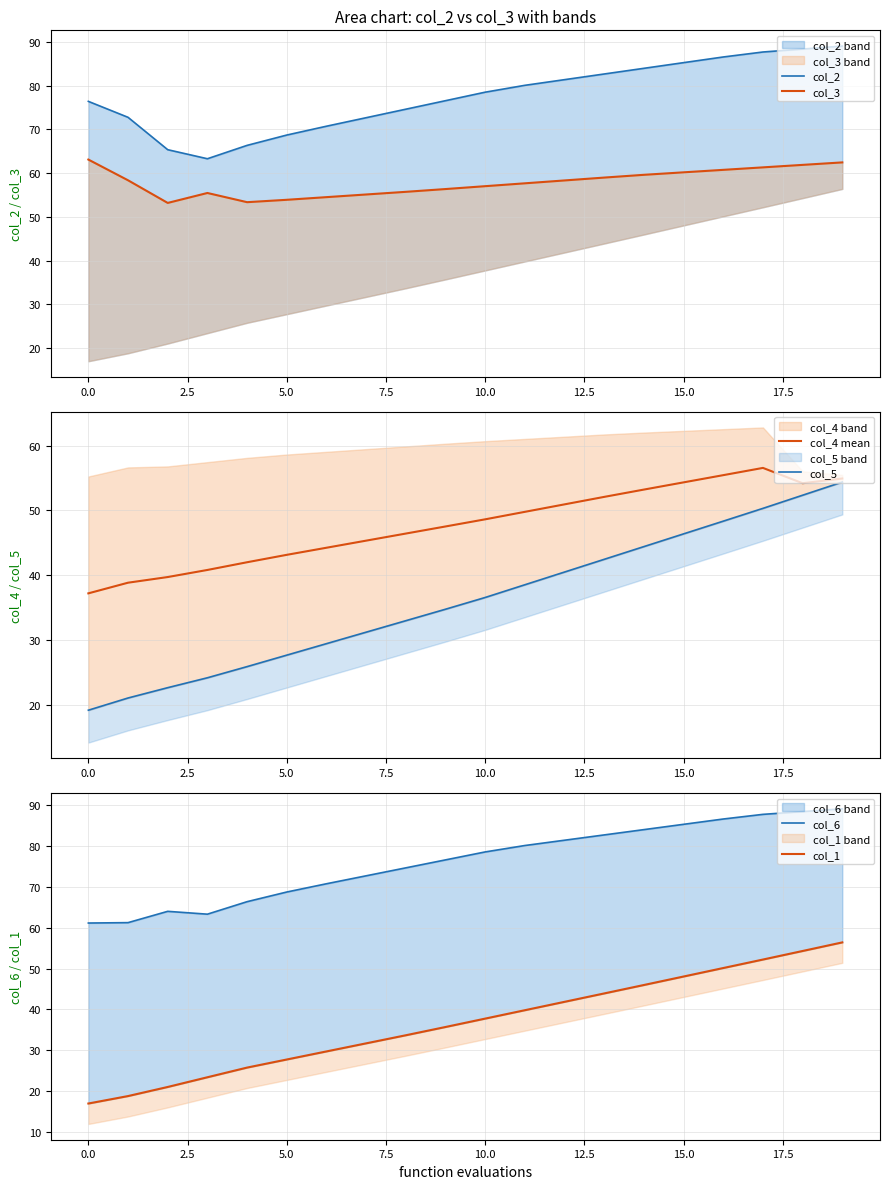

The col_1 series shows 53.7 at 17.5. True or false?

False